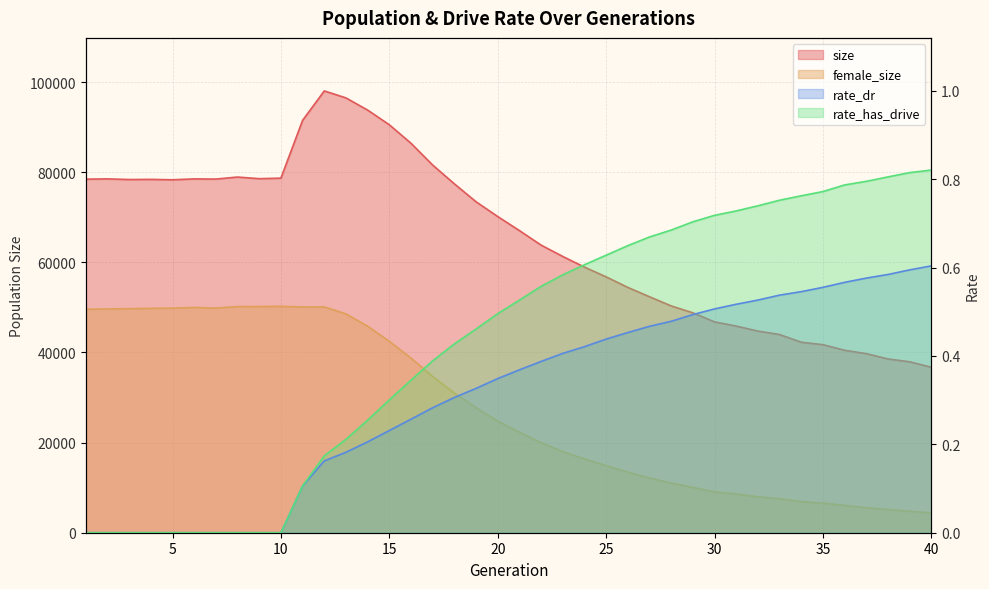

At which label does size reach its minimum?

40